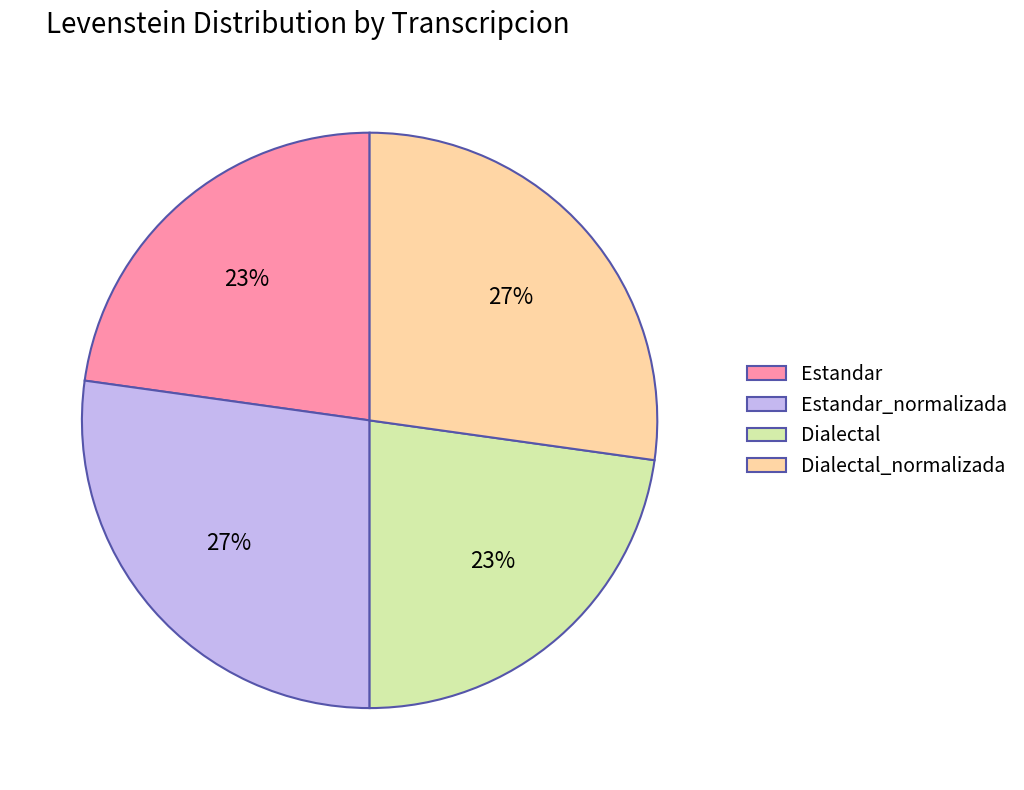

What percentage is the Dialectal_normalizada slice, to the nearest percent?

27%